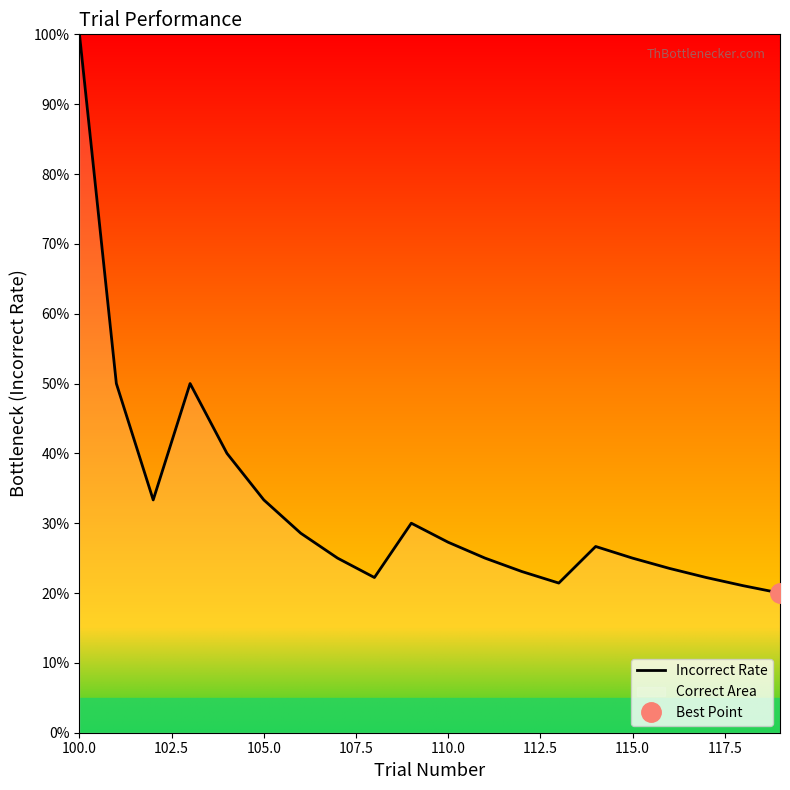

Reading right to left, transcribe all the data shown in this chart.

0.2	0.2	0.2	0.2	0.2	0.3	0.2	0.2	0.2	0.3	0.3	0.2	0.2	0.3	0.3	0.4	0.5	0.3	0.5	1.0